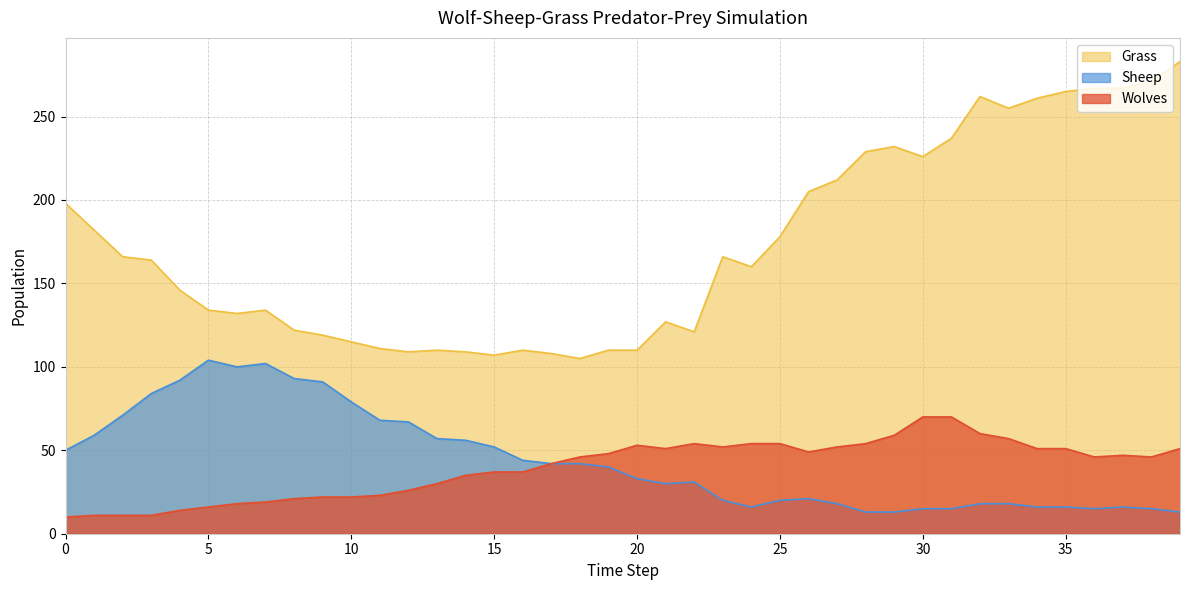

True or false: Sheep has a value of 9 at 26.

False